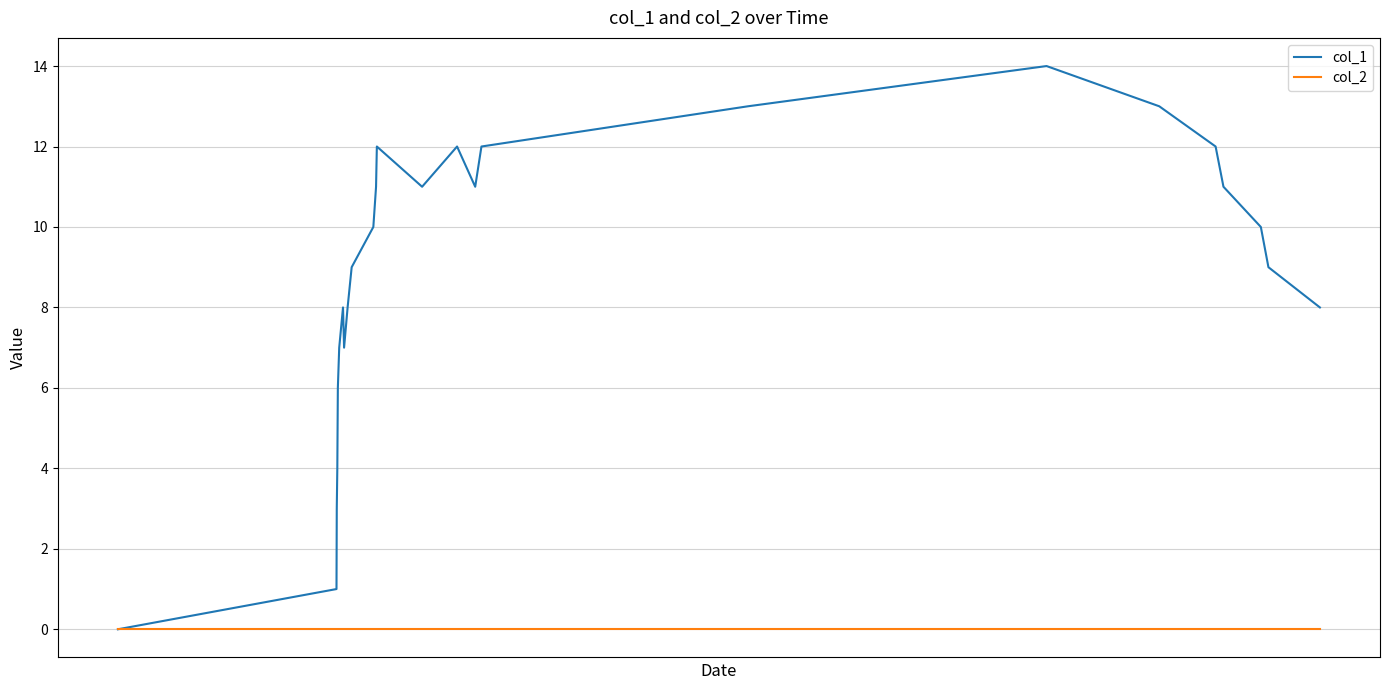

Which series has the widest spread of values?

col_1